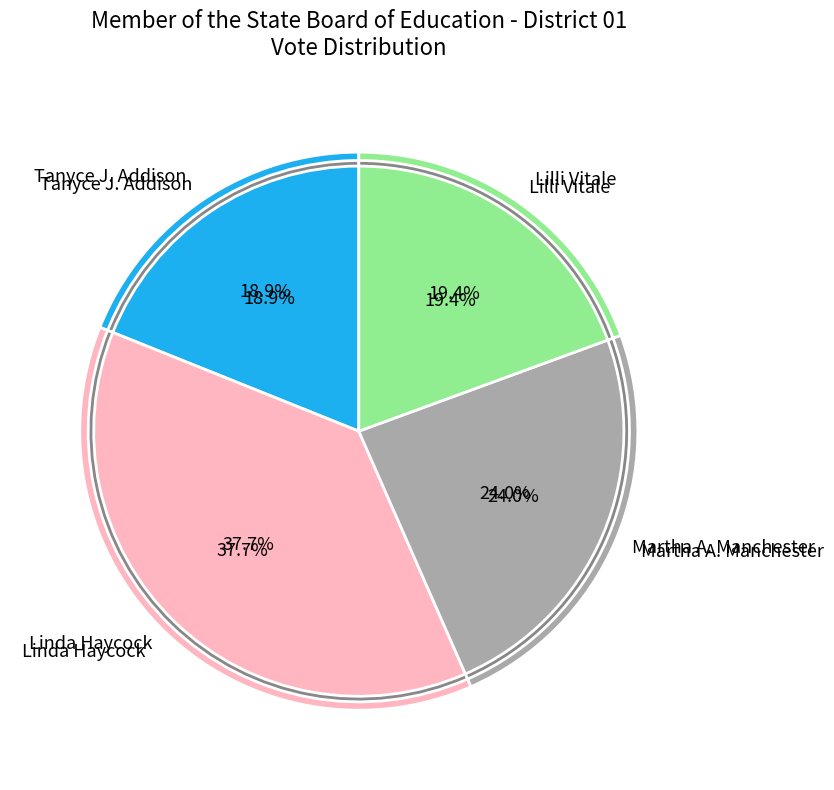

Approximately how many times larger is the value at Martha A. Manchester compared to Lilli Vitale?

1.2